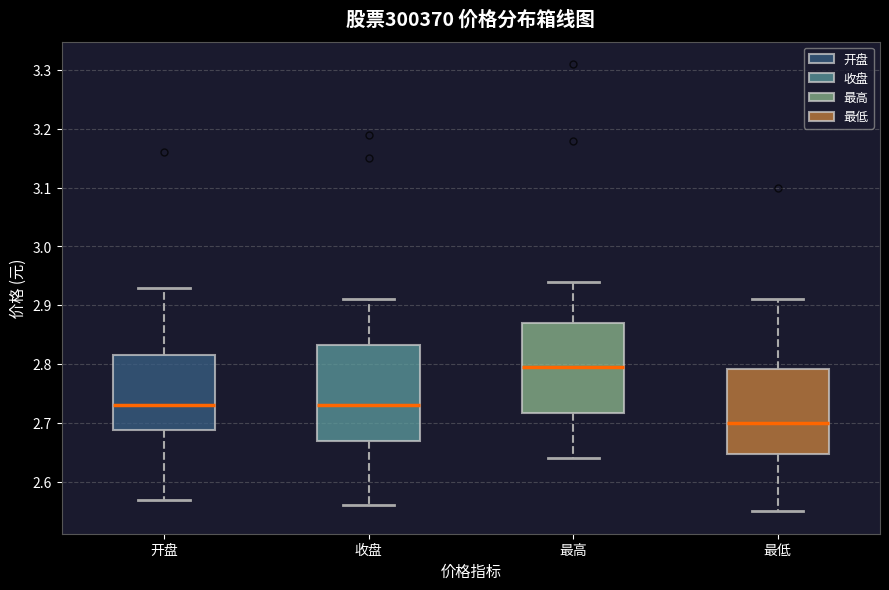

Where does the median line of the box for 开盘 sit on the y-axis? The values are not printed on the chart, so give them approximately, as read against the axis.

2.73